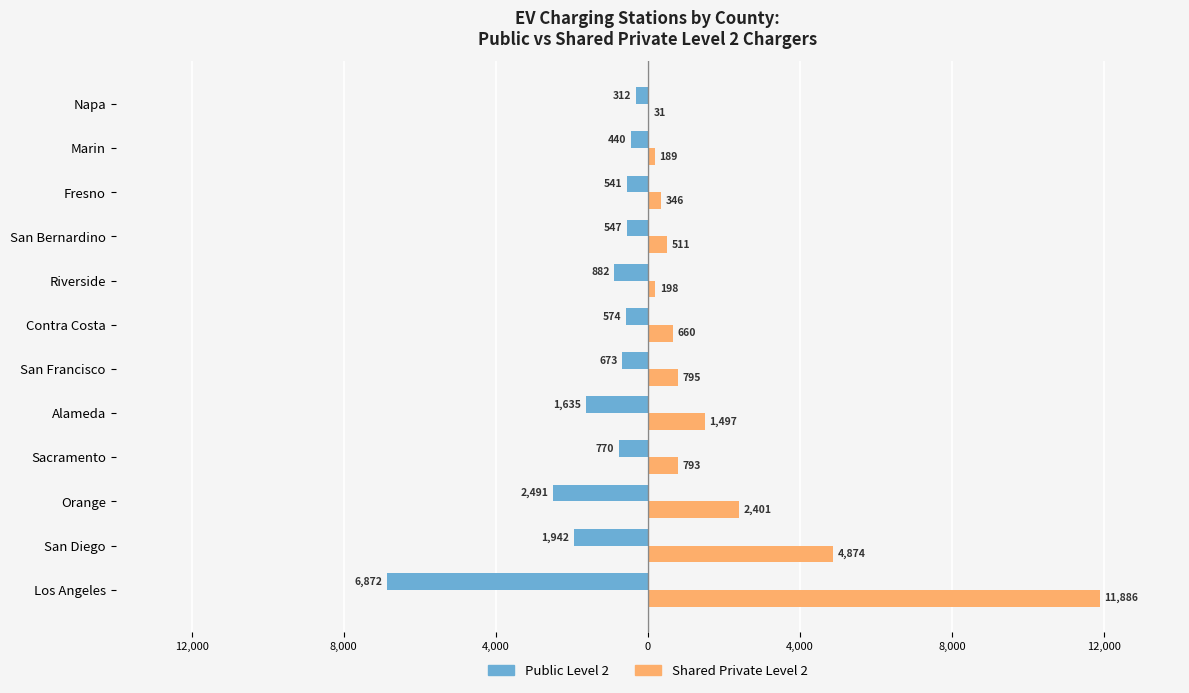

List the series in order of their peak value, highest first.

Shared Private Level 2, Public Level 2